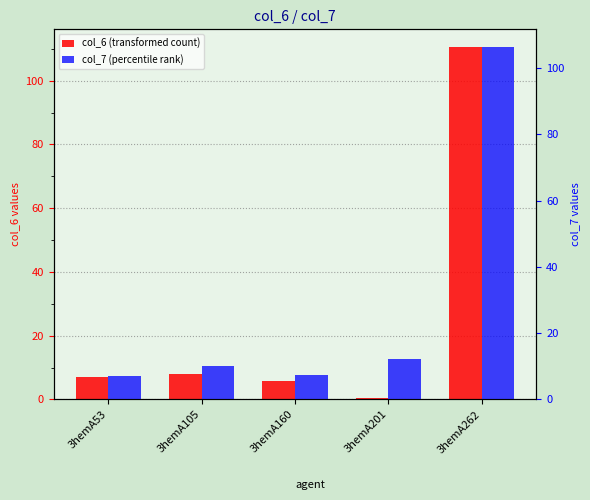

Is it true that col_7 (percentile rank) equals 10.2 at 3hemA105?

True